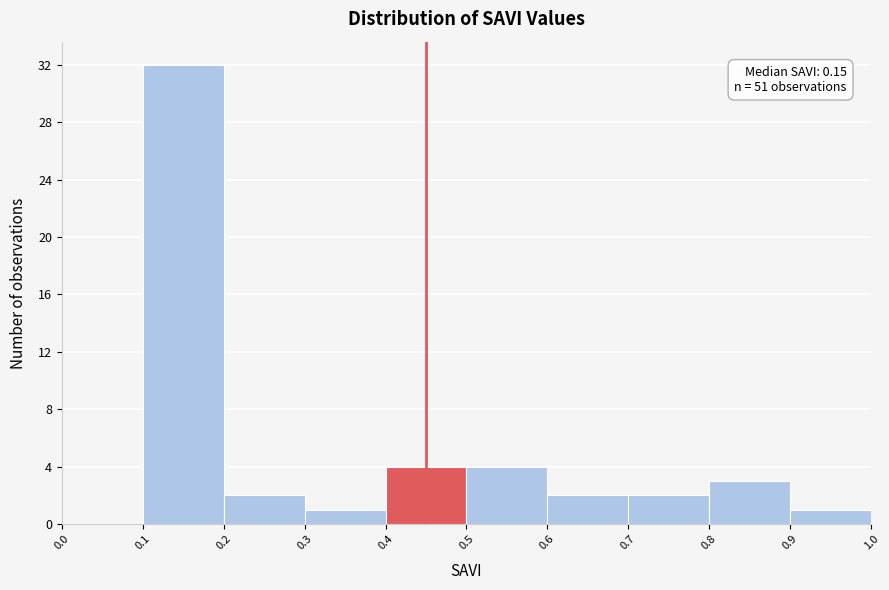

Over which range of the x-axis is the bar tallest?

0.1 to 0.2